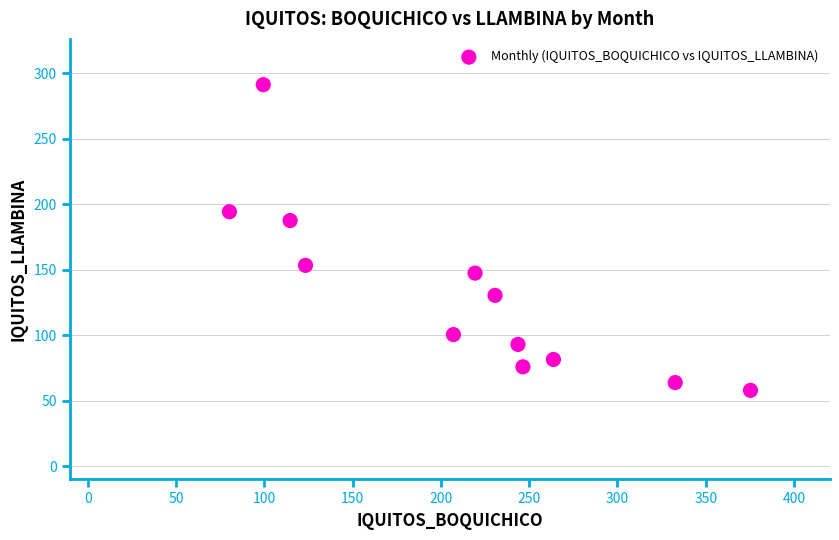

What Y value in the scatter plot is closest to 174?

187.6